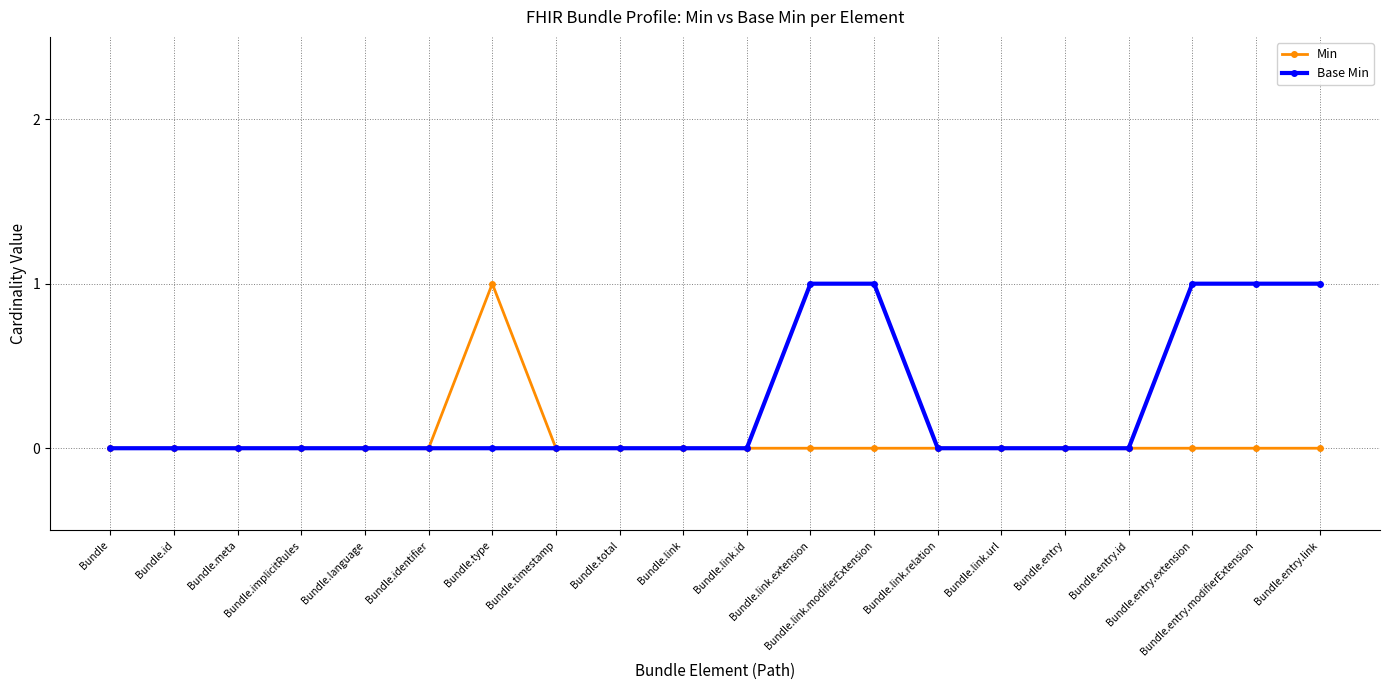

What is the difference between the Base Min values at Bundle.id and Bundle.entry.extension?

1